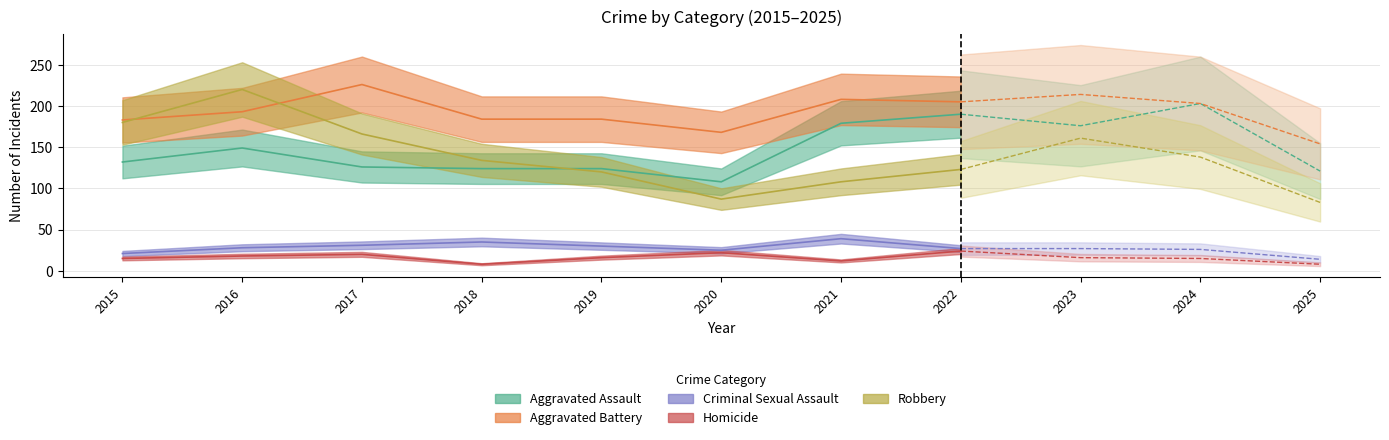

What is the total value across all series at 2025?

380